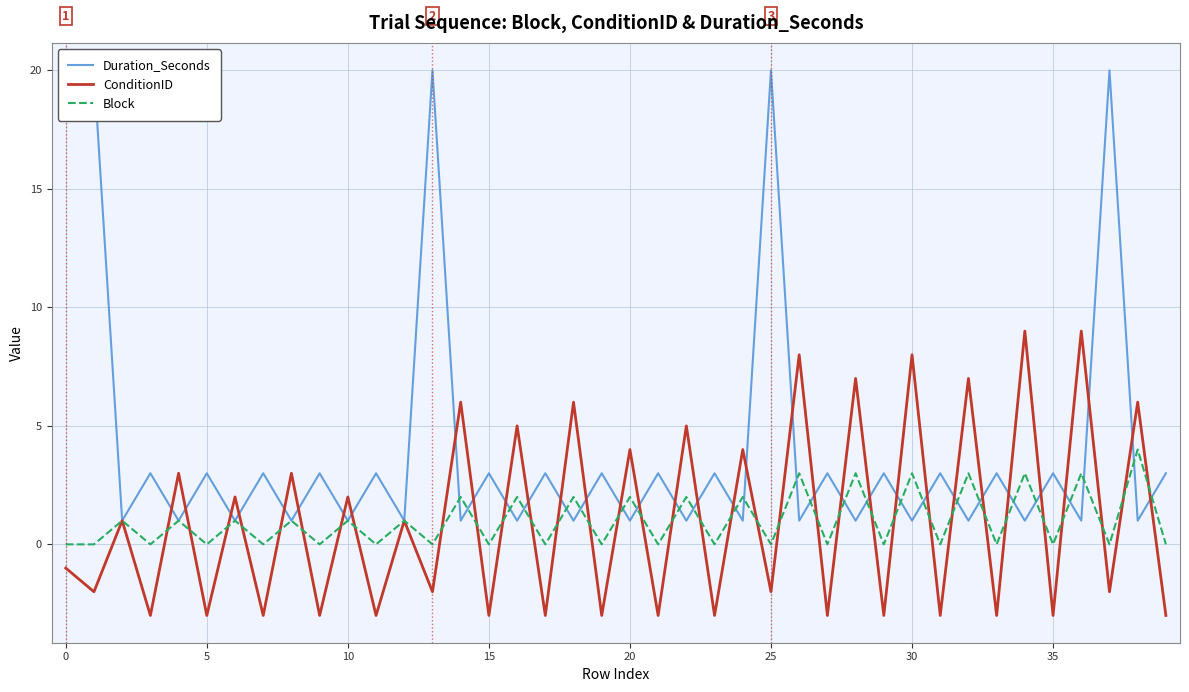

What is the difference between the second highest and minimum values in the ConditionID series?

12